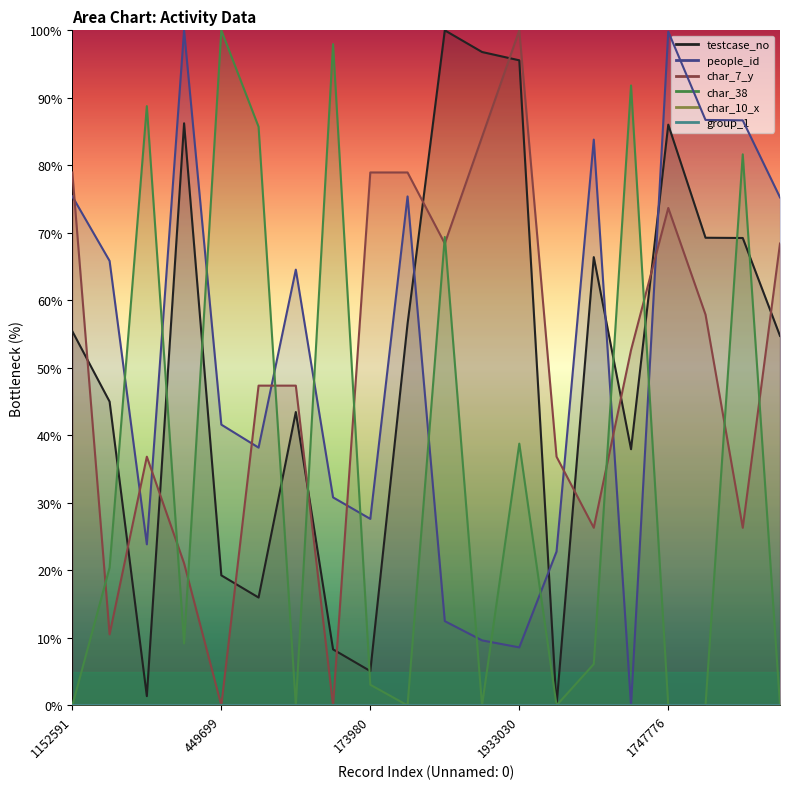

What is the maximum value shown in the chart?

100.0